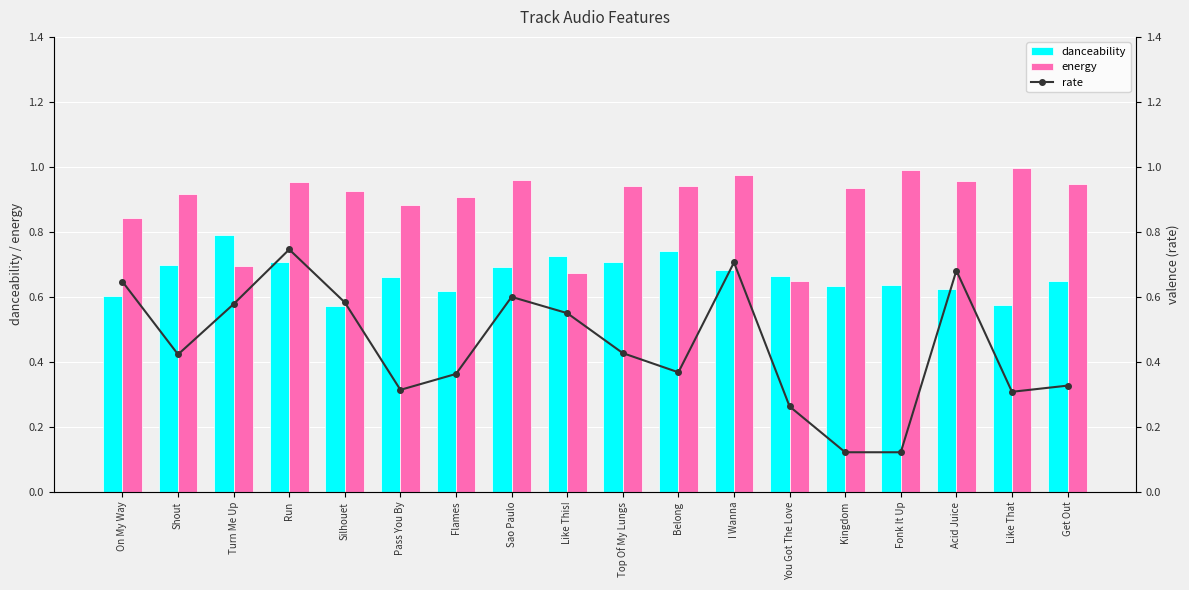

List the series in order of their overall mean, lowest first.

rate, danceability, energy